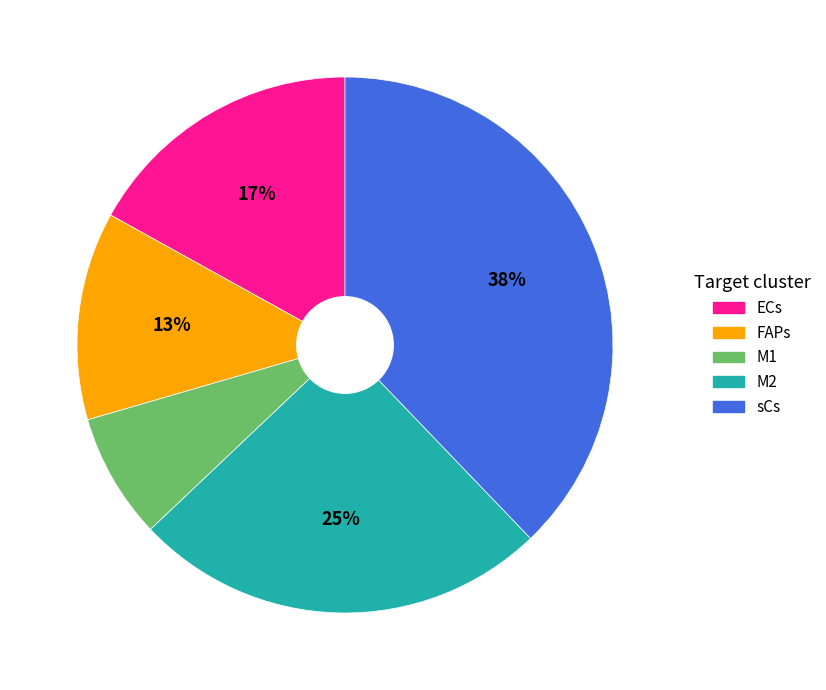

Is it true that M2 is 17% of the pie?

False